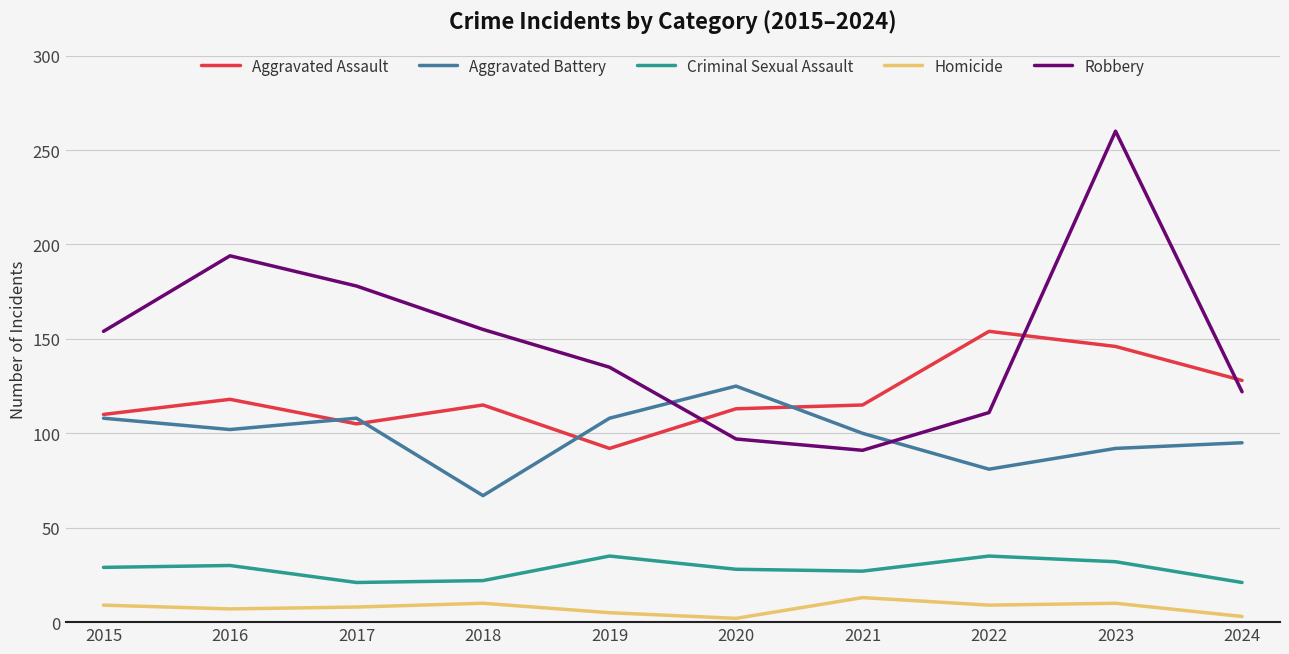

What is the difference between the Aggravated Battery values at 2019 and 2023?

16